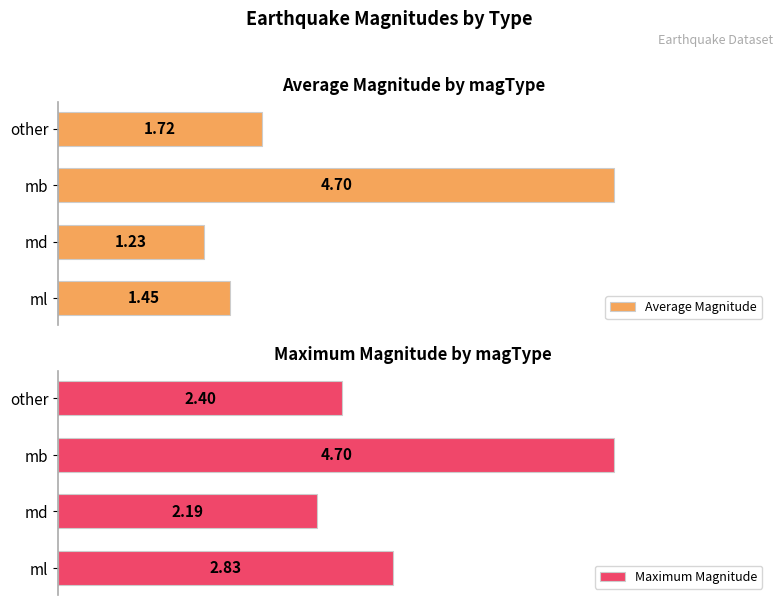

What is the difference between the maximum and minimum values in the Maximum Magnitude series?

2.5